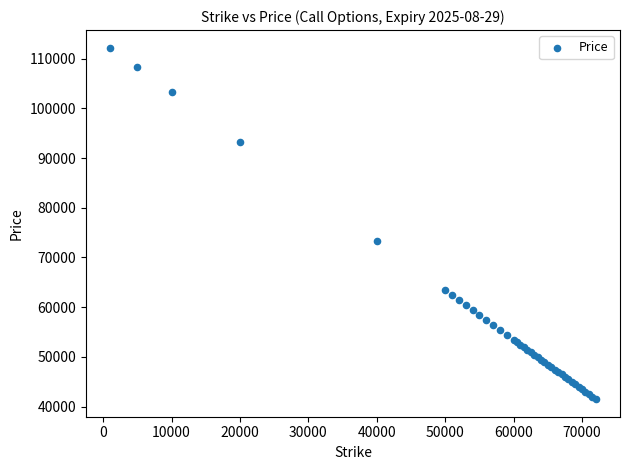

What Y value in the scatter plot is closest to 76850?

73325.7